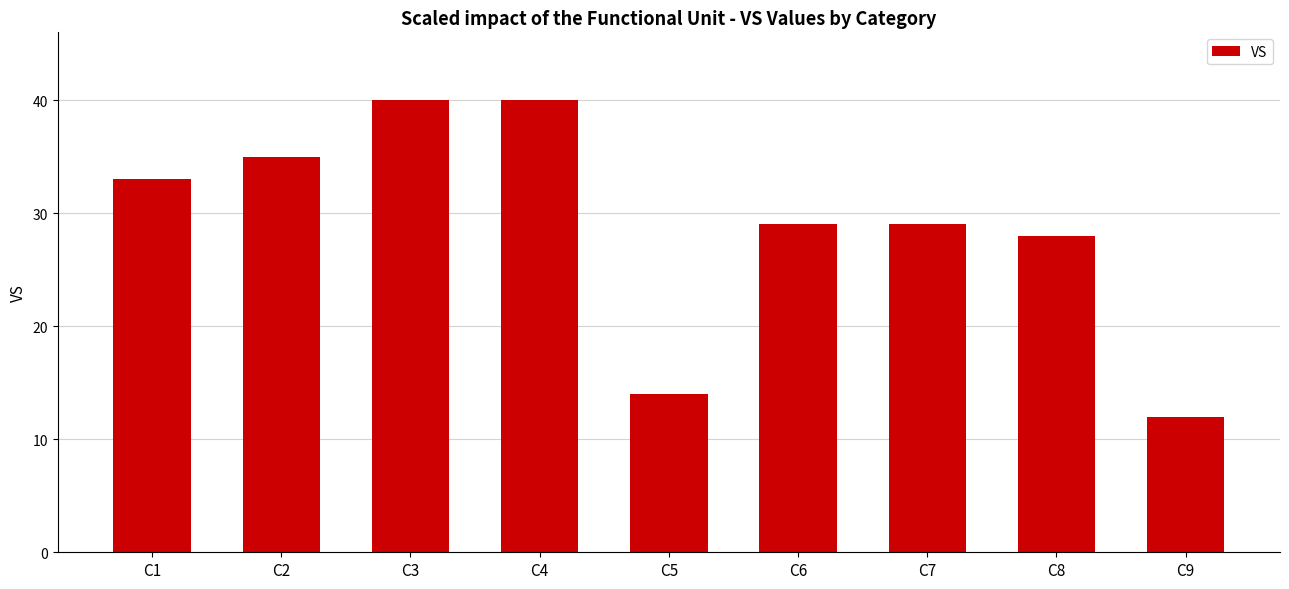

True or false: the data shows 4 at C5.

False